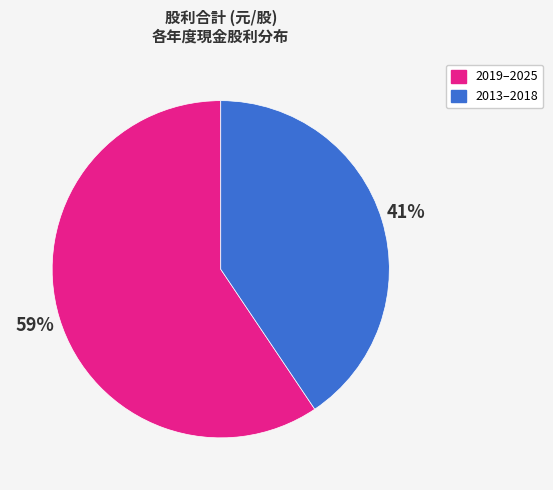

The 2019–2025 slice represents 59% of the pie. True or false?

True